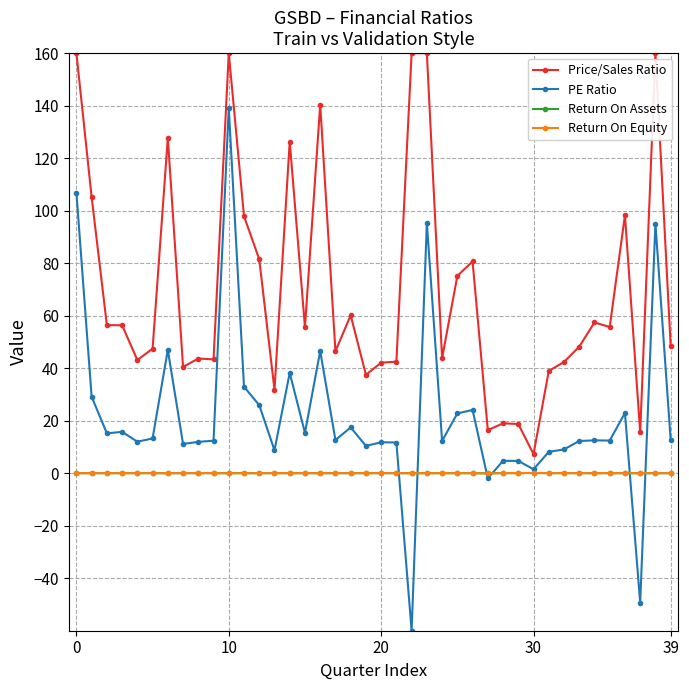

Does the chart have visible grid lines?

Yes